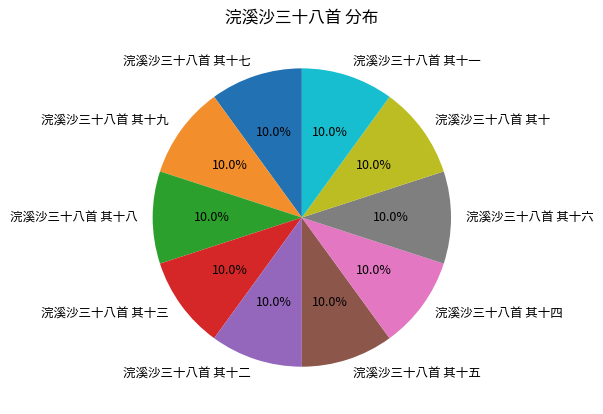

Is the sum of 浣溪沙三十八首 其十一 and 浣溪沙三十八首 其十五 greater than half?

No